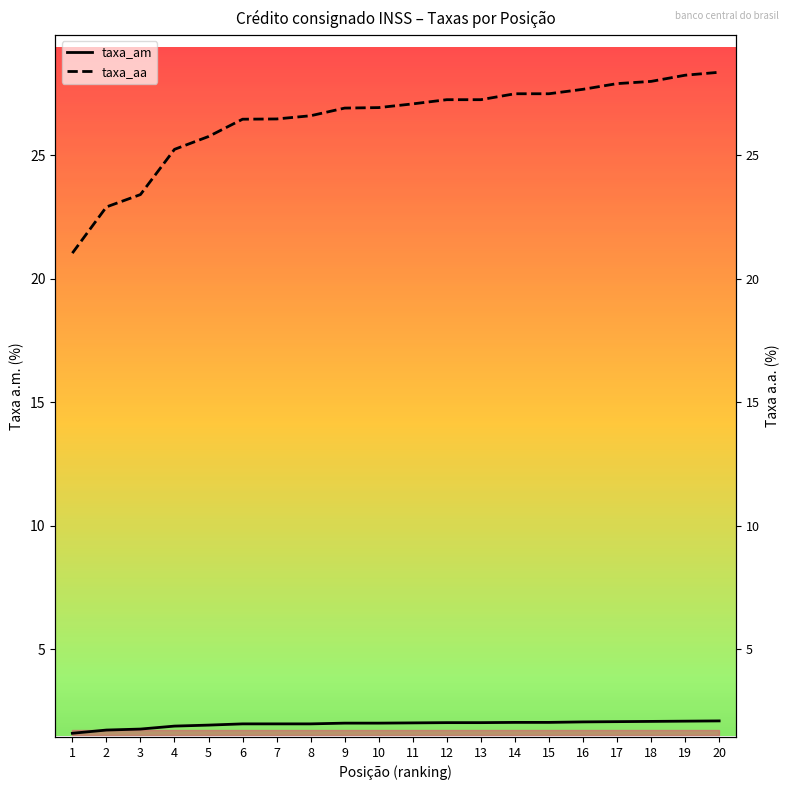

How many lines are shown in the chart?

2